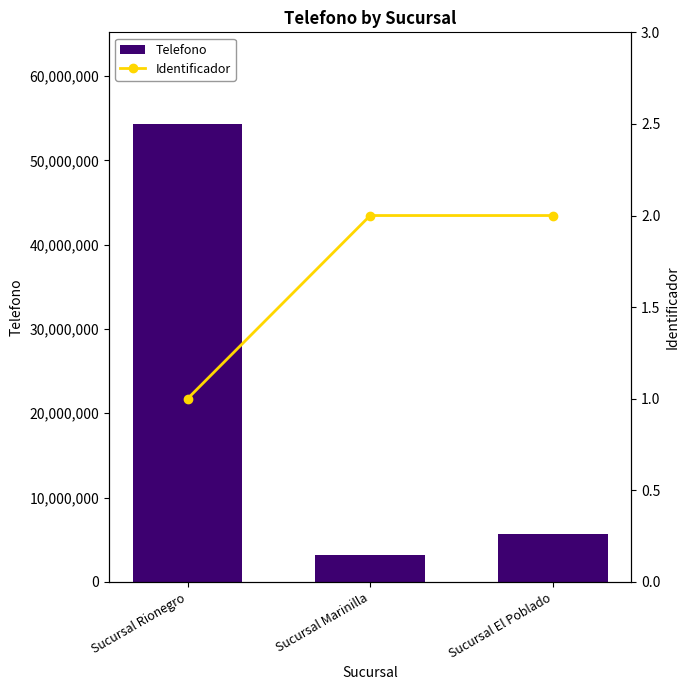

How many values in the Identificador series are below 2?

1